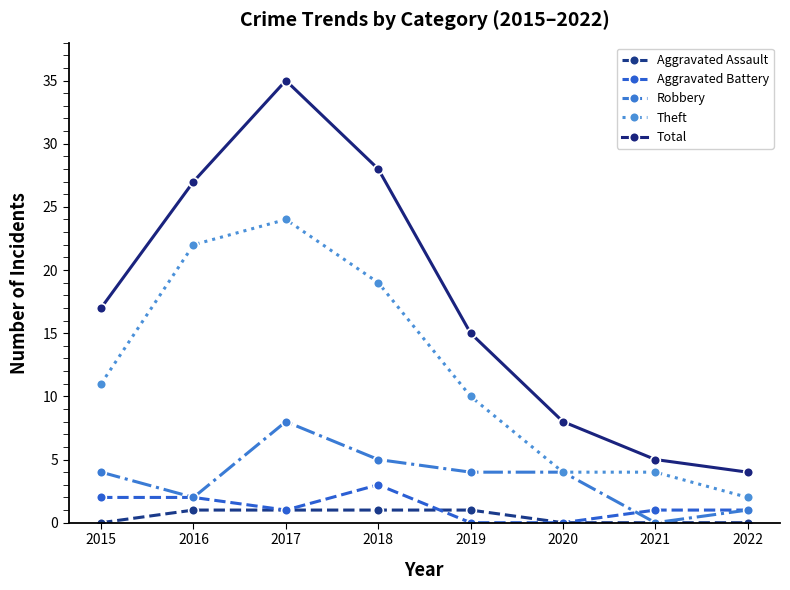

What are all the series names shown in the legend?

Aggravated Assault, Aggravated Battery, Robbery, Theft, Total